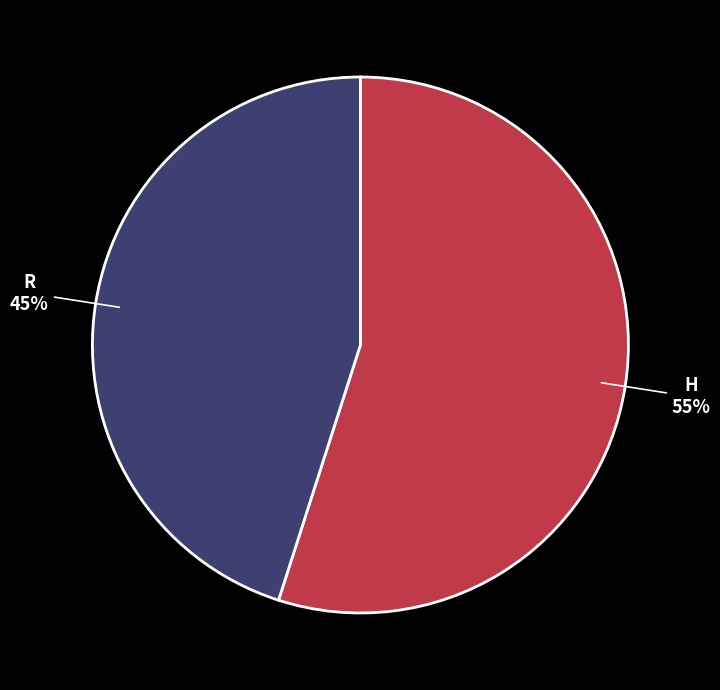

What percentage is the R slice, to the nearest percent?

45%